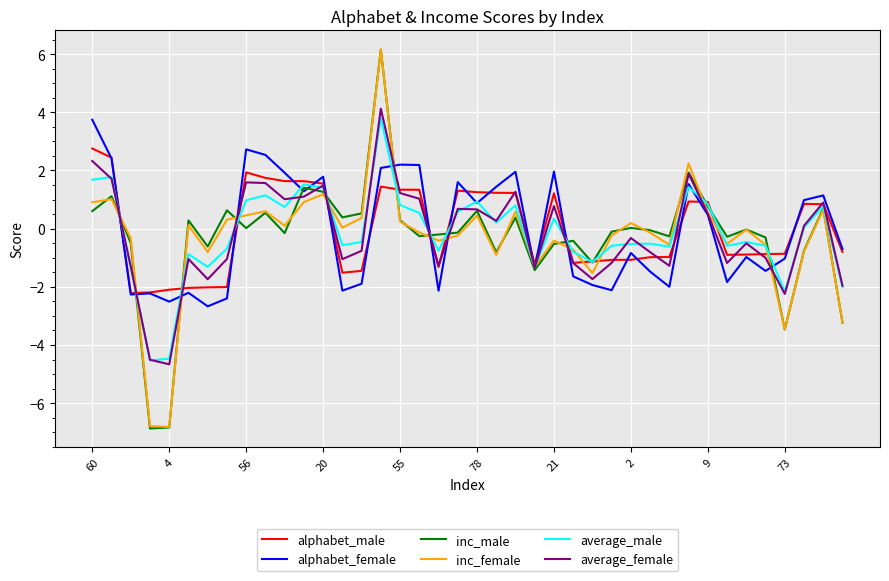

What is the highest value of the average_male series?

3.8